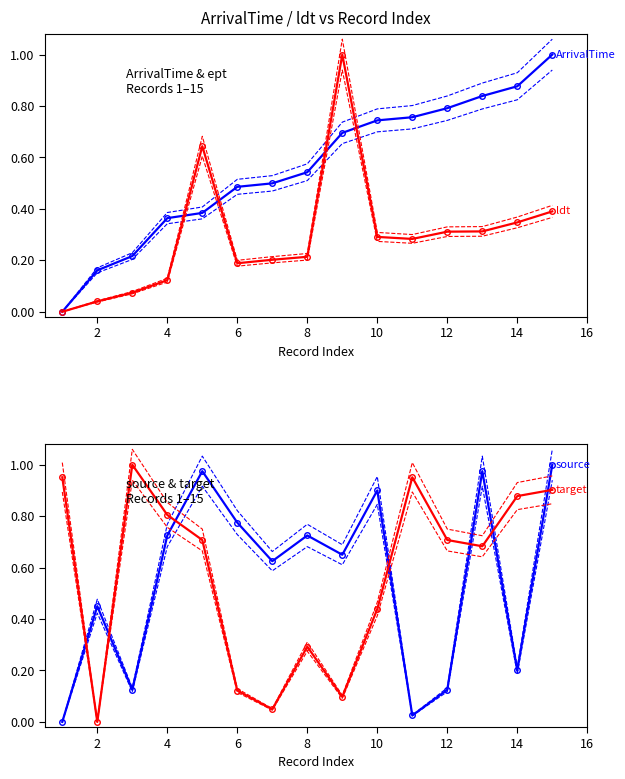

True or false: source has more than 0 points higher than both neighbors.

True